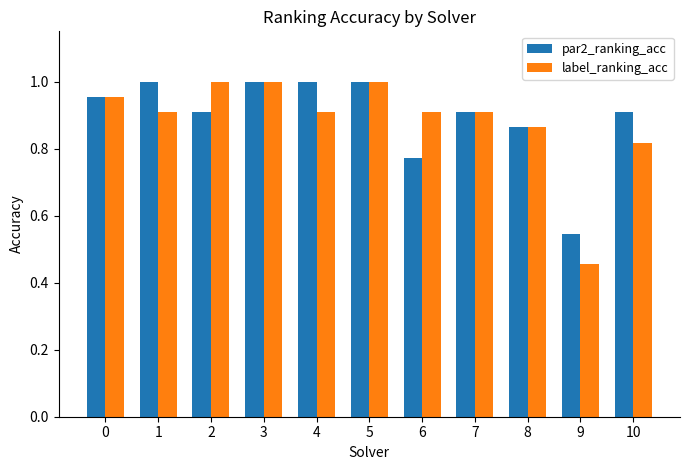

At which category does the chart reach its minimum across all series?

9